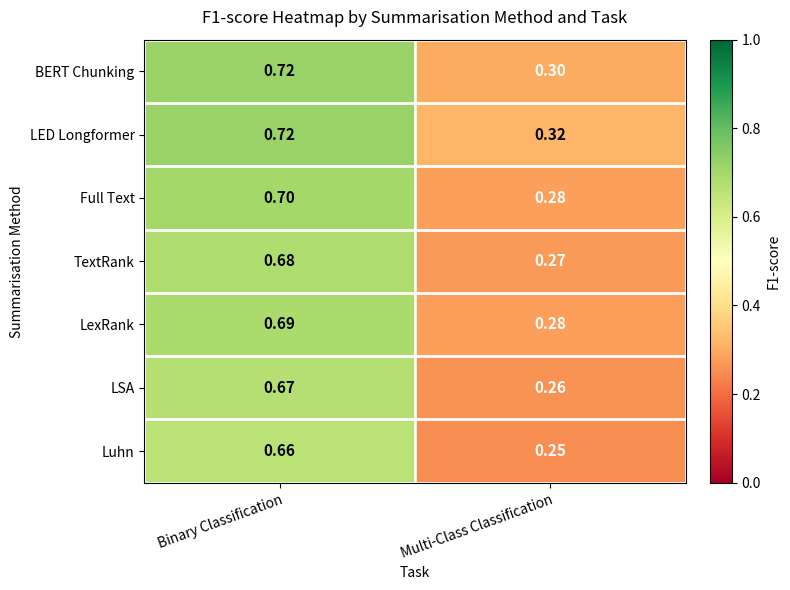

List the labels in order of LED Longformer value, smallest first.

Multi-Class Classification, Binary Classification